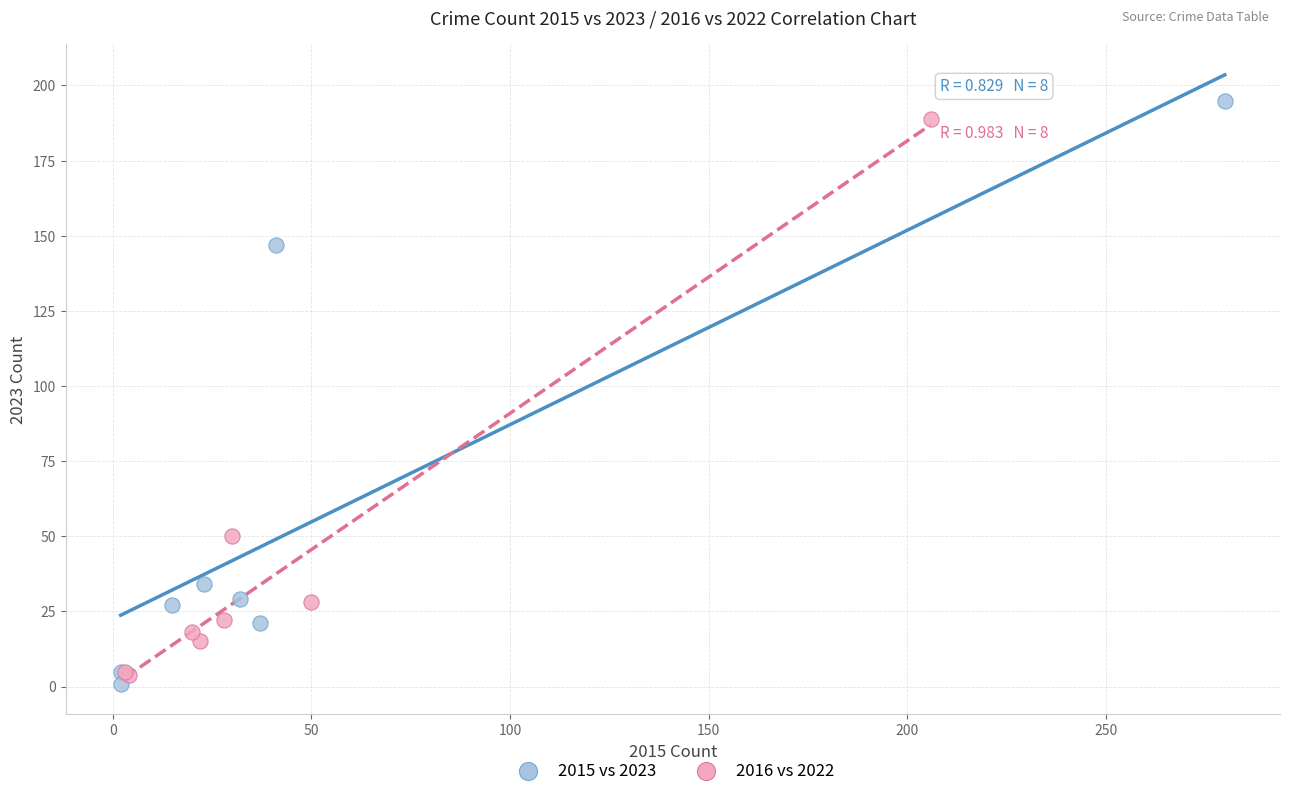

Which series has the widest spread of Y values?

2015 vs 2023